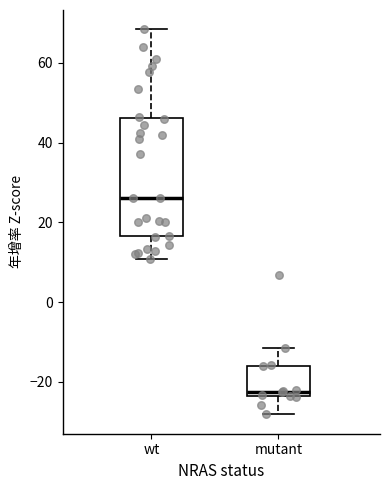

Reading left to right, read every box against the y-axis: the position of its median line, the range the box covers, and the ends of its whiskers. The values are not printed on the chart, so give them approximately, as read against the axis.

wt: median 26, box 16 to 46, whiskers 10 to 68
mutant: median -22, box -24 to -16, whiskers -28 to -12